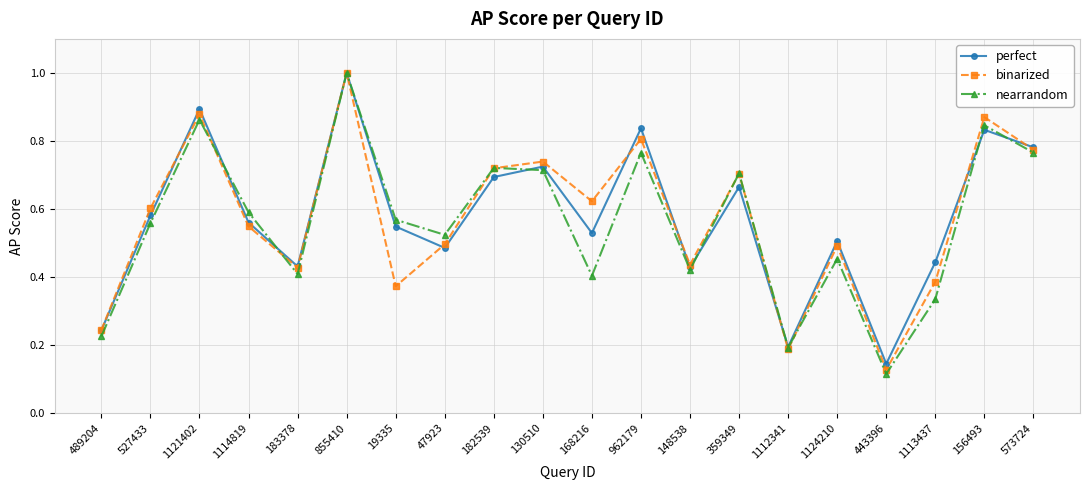

Which series has the widest spread of values?

nearrandom